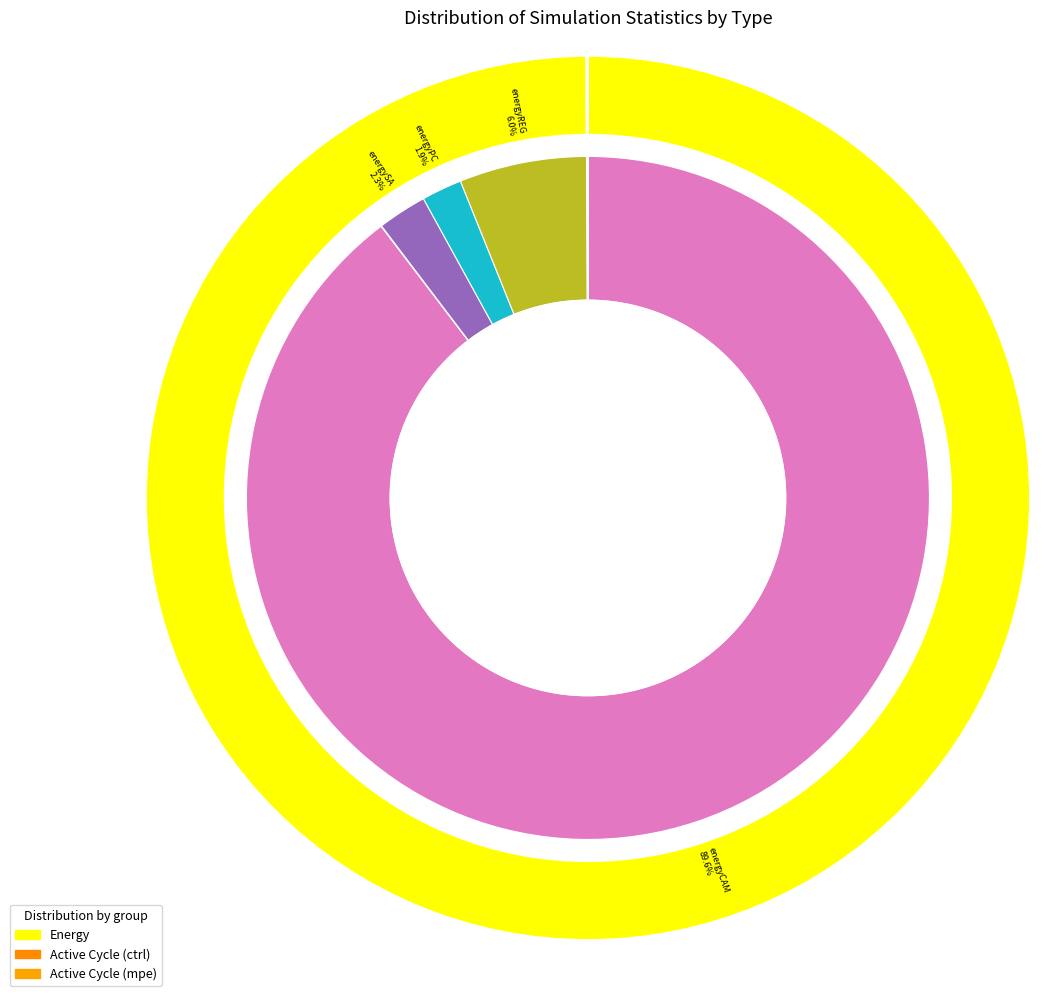

Do energyPC and activeCycleD together represent more than half of the pie?

No